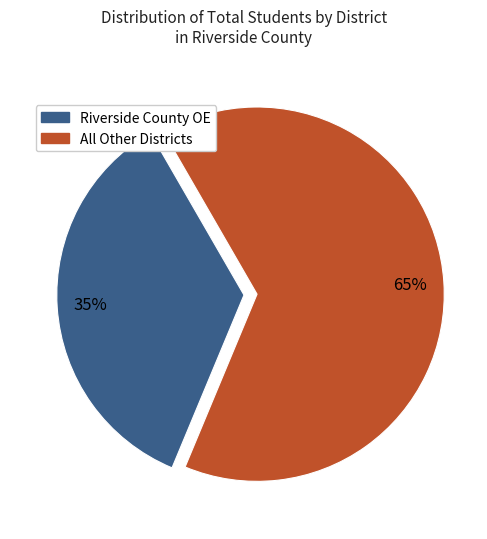

Is there any slice that represents more than half of the pie?

Yes